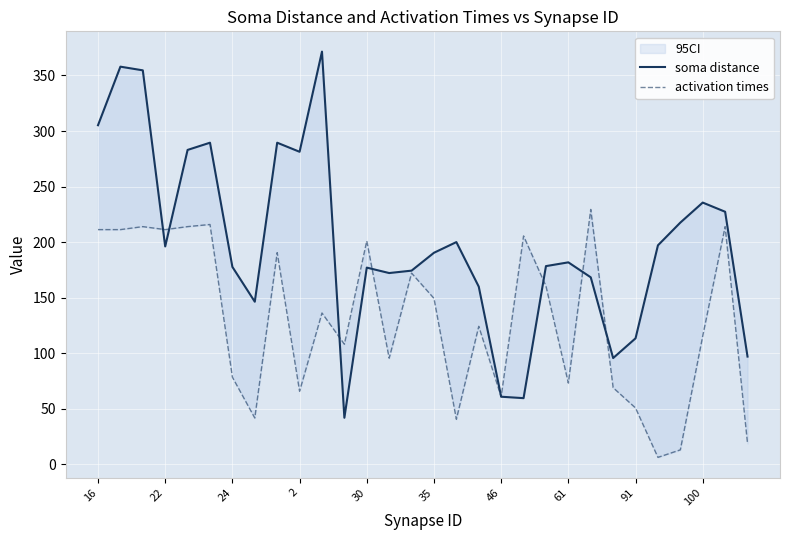

Rank the series by their maximum value, from highest to lowest.

soma distance, activation times